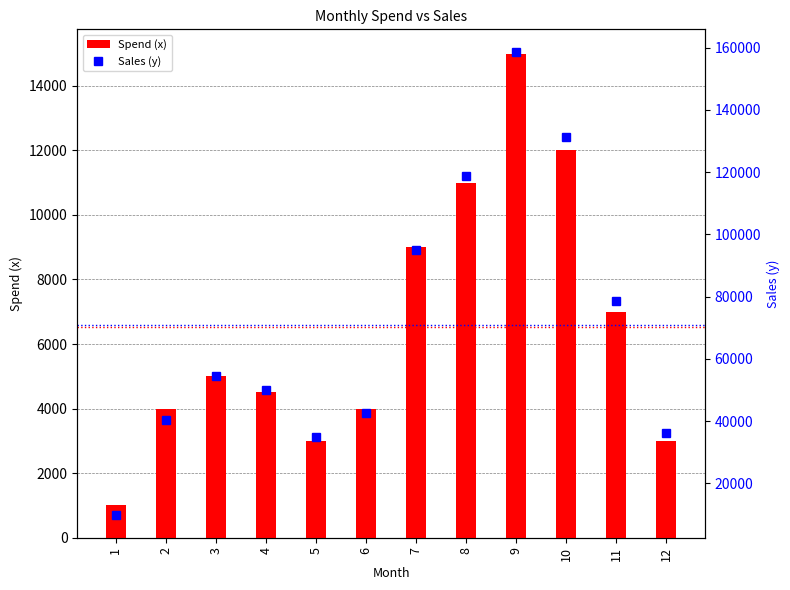

What is the difference between the maximum and minimum values in the Sales (y) series?

148570